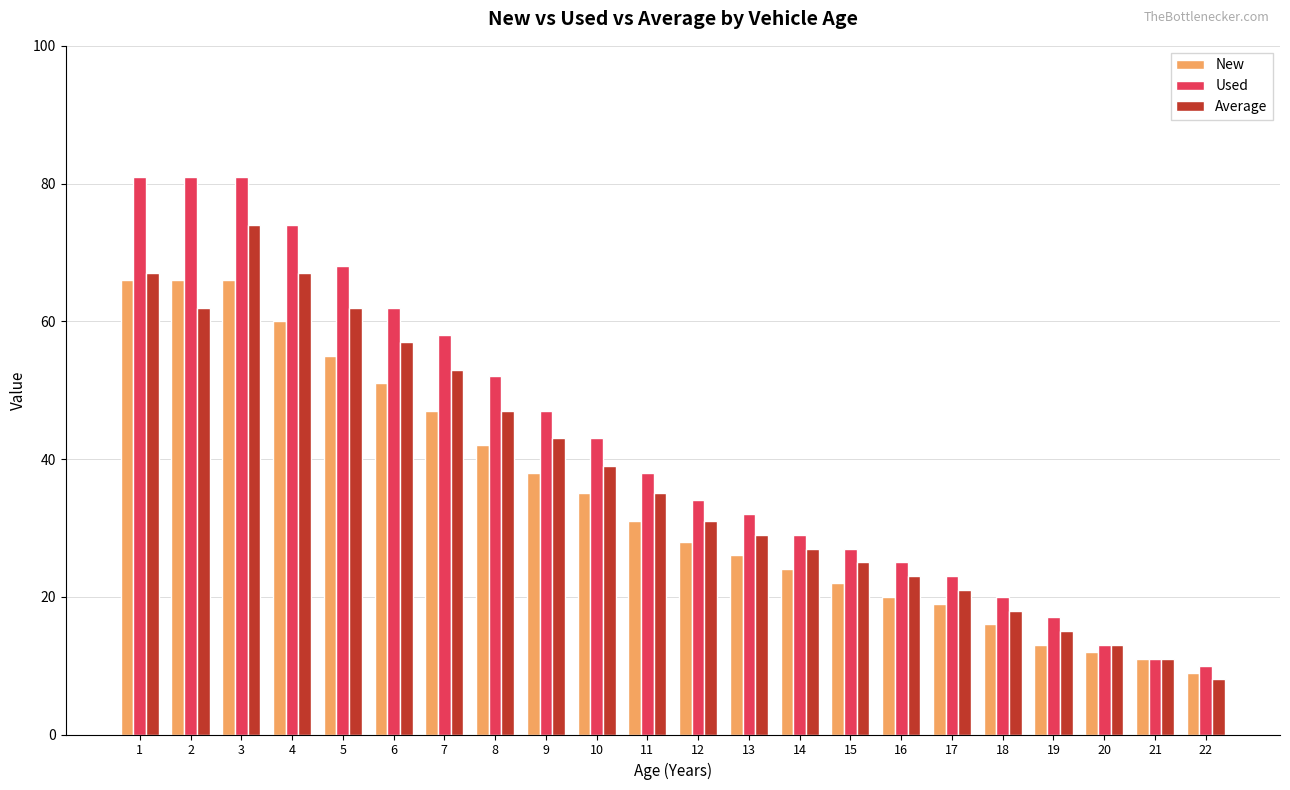

How many groups of bars are there?

22